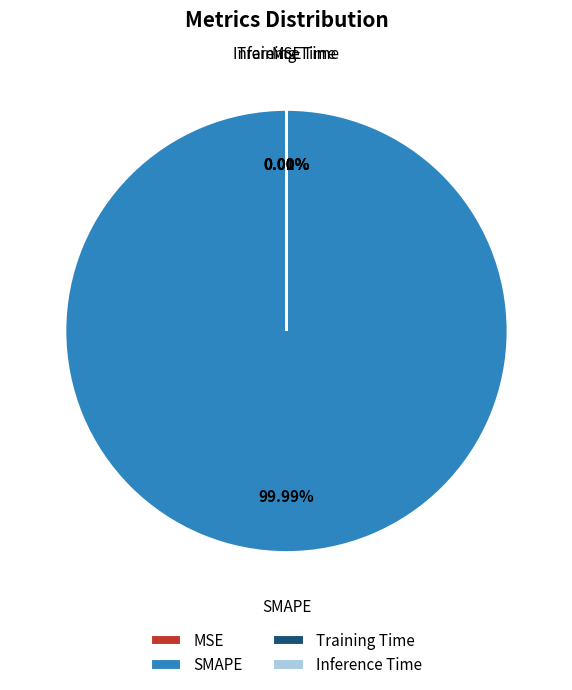

Does any single category account for the majority?

Yes